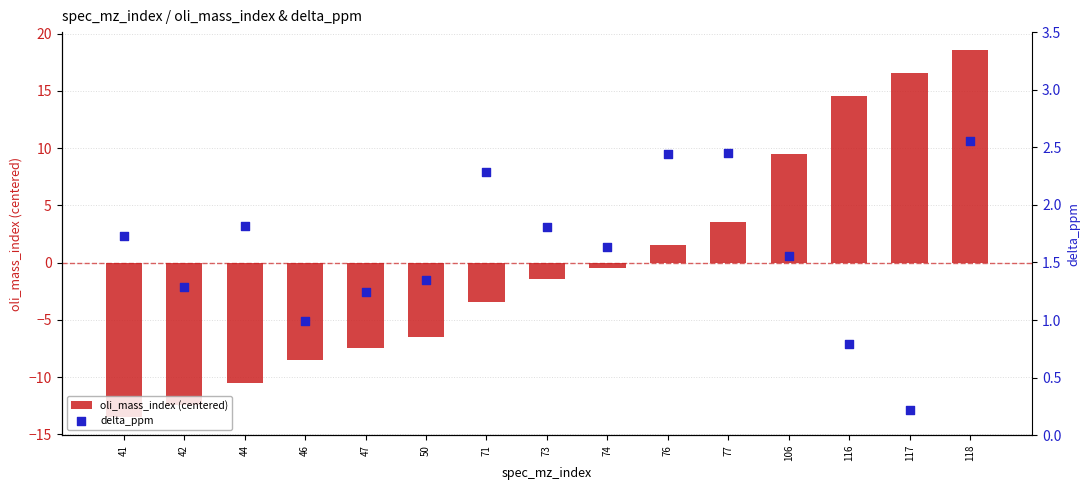

At how many categories does at least one series exceed 17?

1